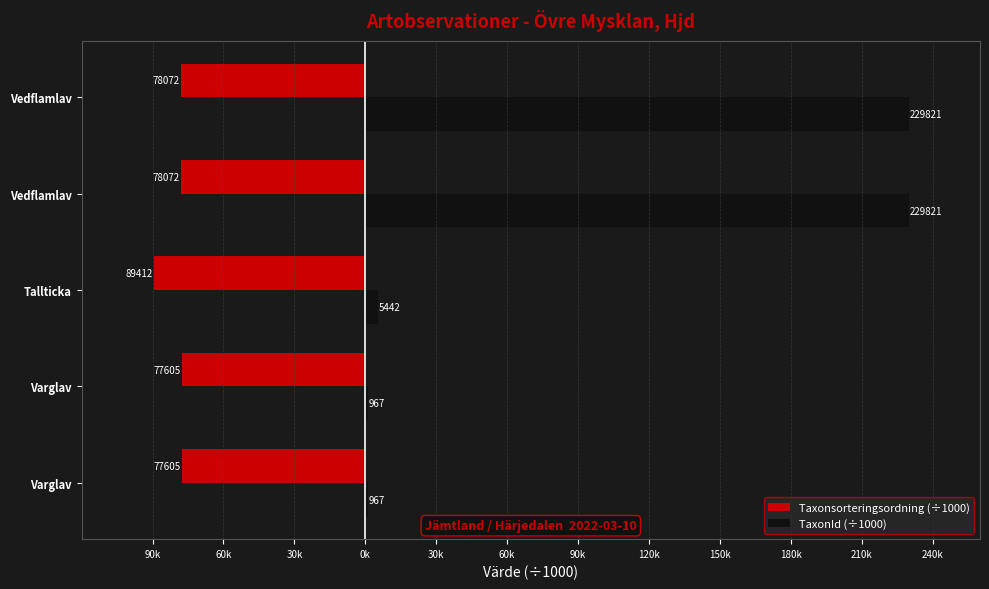

What are all the series names shown in the legend?

Taxonsorteringsordning (÷1000), TaxonId (÷1000)